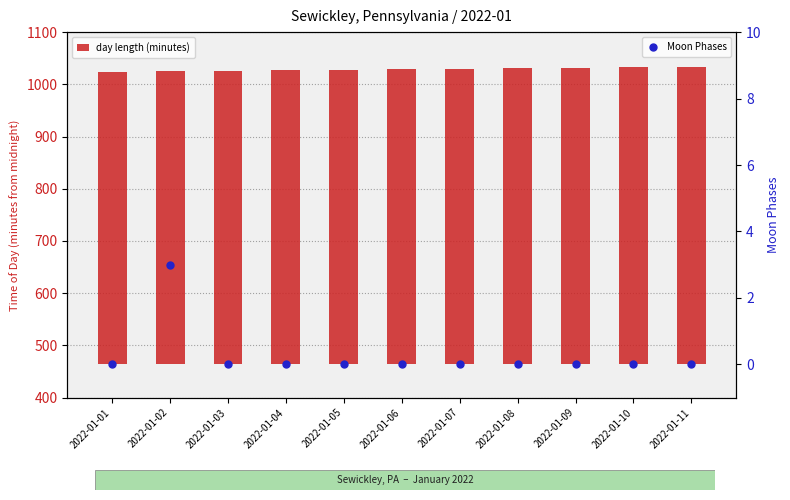

What are all the series names shown in the legend?

day length (minutes), Moon Phases